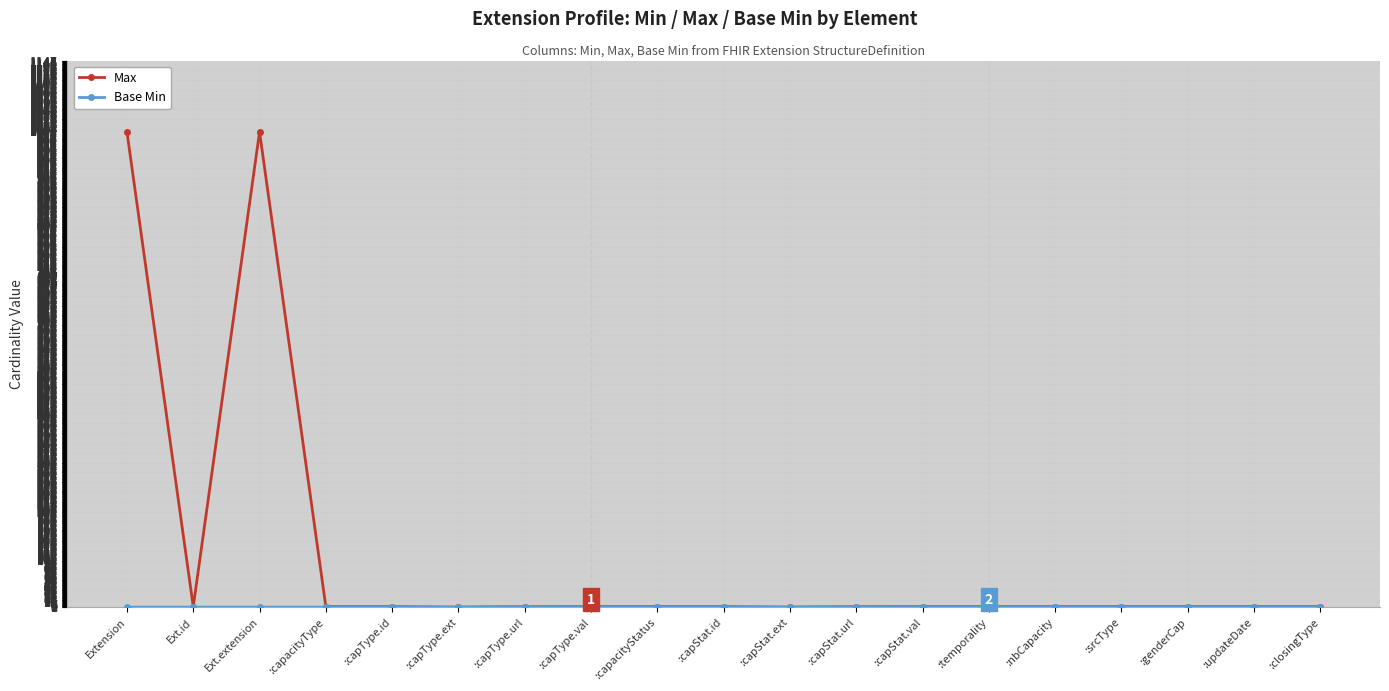

At which category does Max reach its first local peak?

Ext.extension